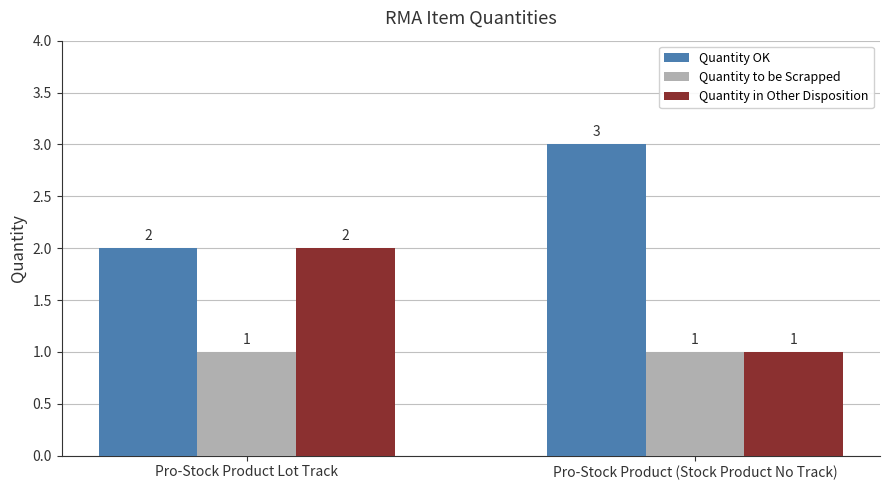

What is the minimum value for Quantity OK?

2